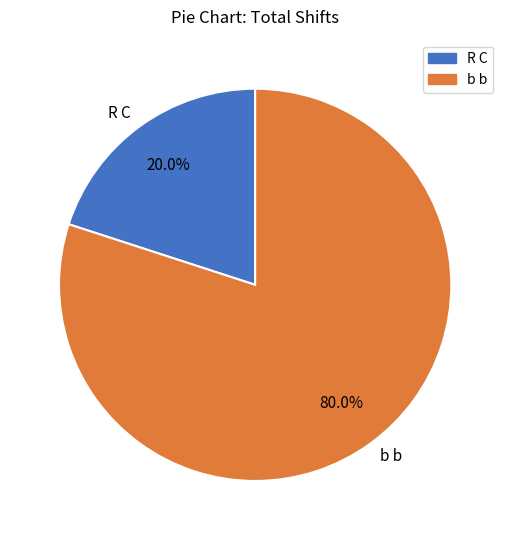

To the nearest percent, what portion does b b represent?

80%